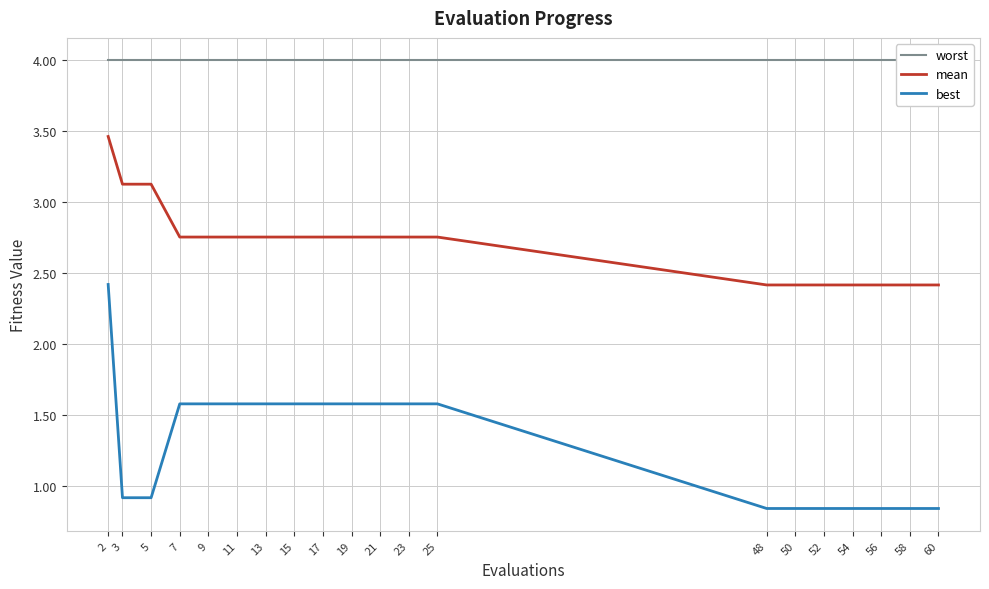

True or false: worst has a value of 4.0 at 52.

True